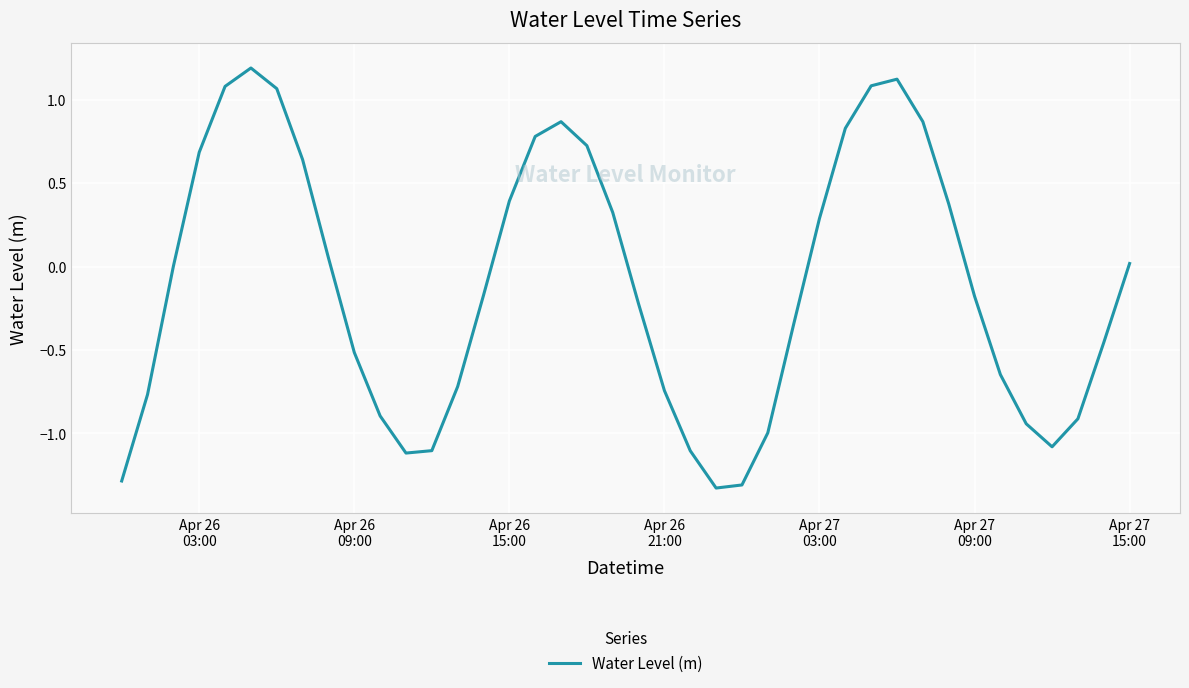

What is the smallest value displayed?

-1.3